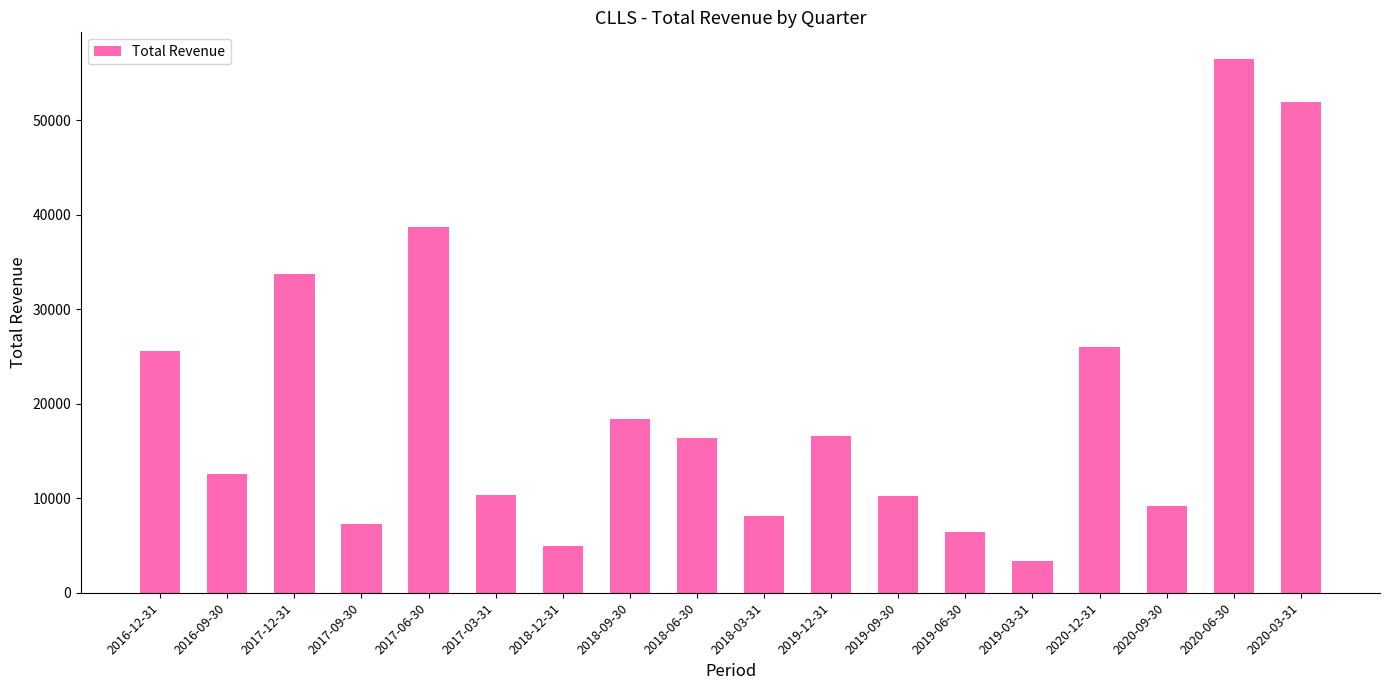

What is the average value?

19794